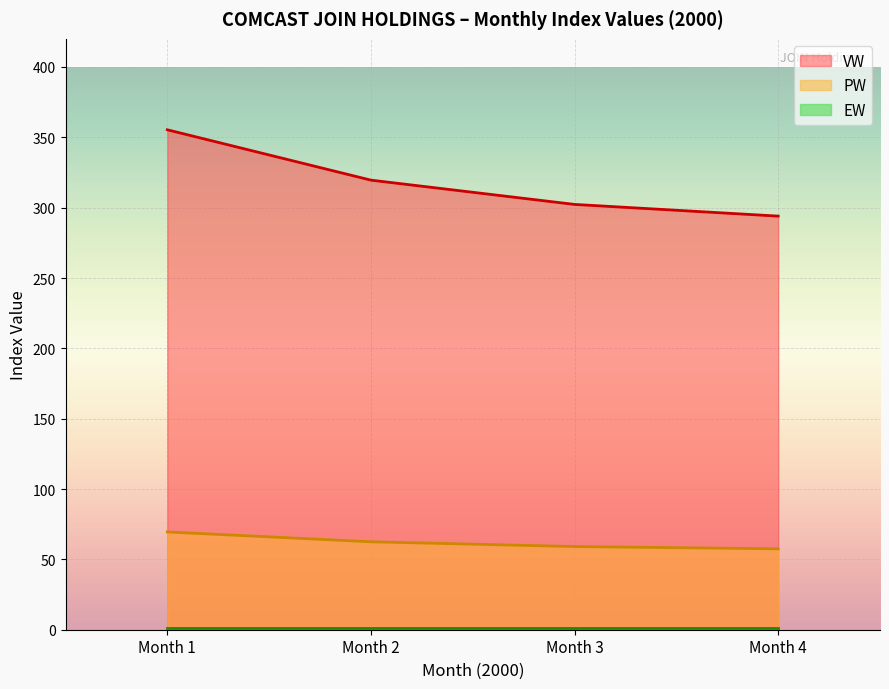

At which label does VW reach its peak?

Month 1